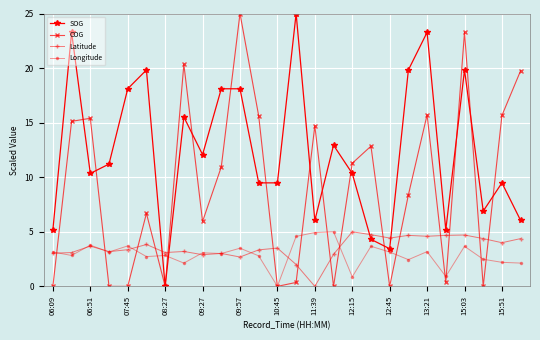

What are all the series names shown in the legend?

SOG, COG, Latitude, Longitude